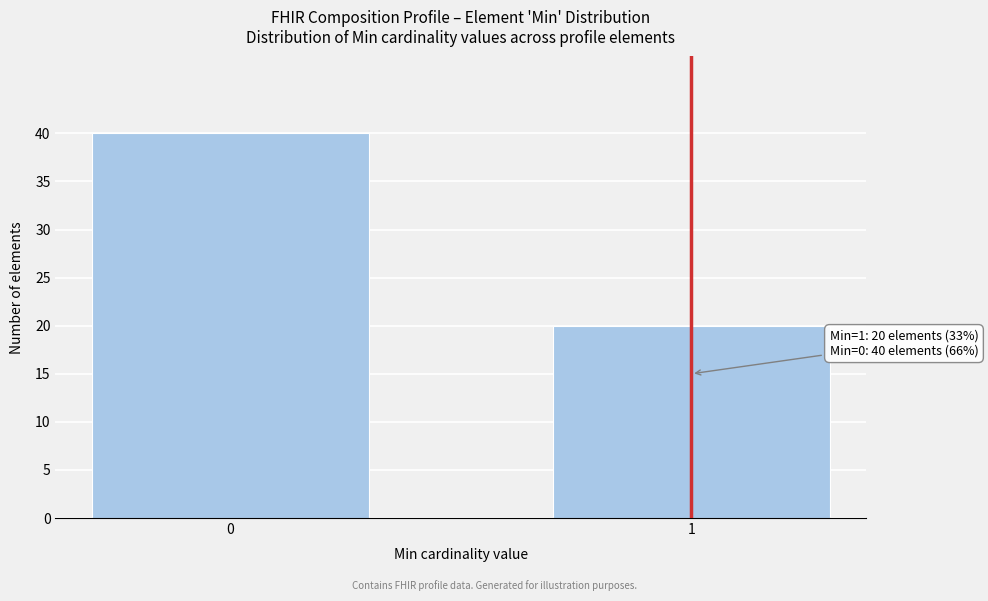

Reading left to right, extract all data points from this chart.

40	20